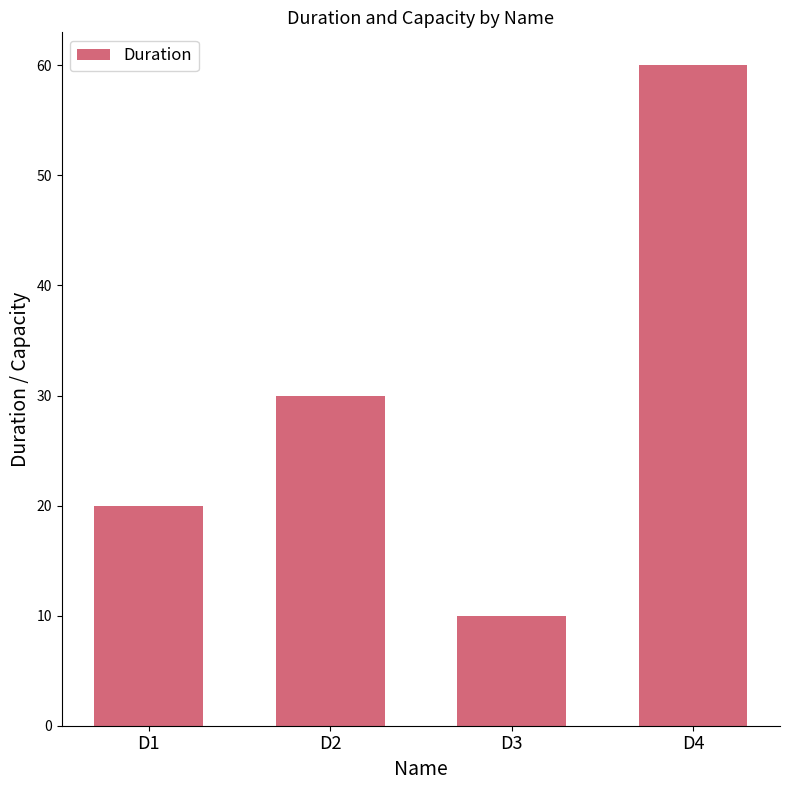

What is the difference between the maximum and second lowest values?

40